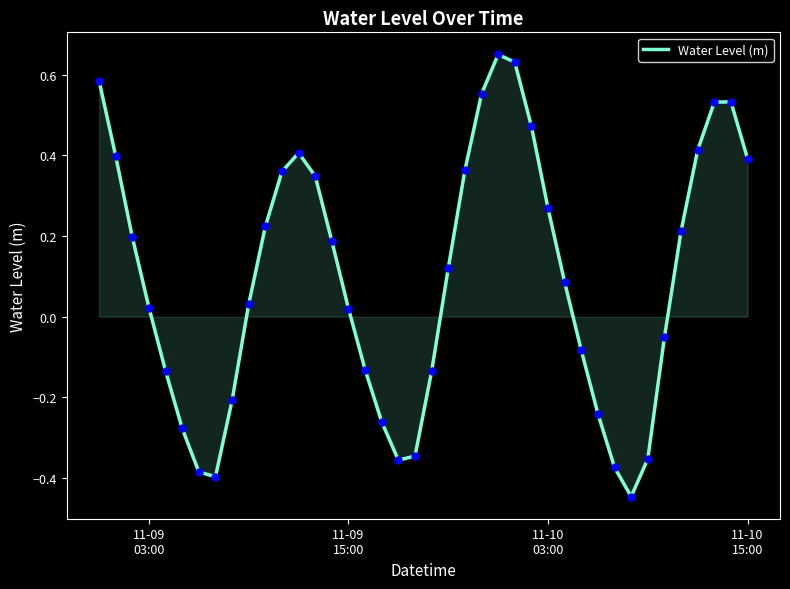

What is the difference between the maximum and minimum values?

1.1